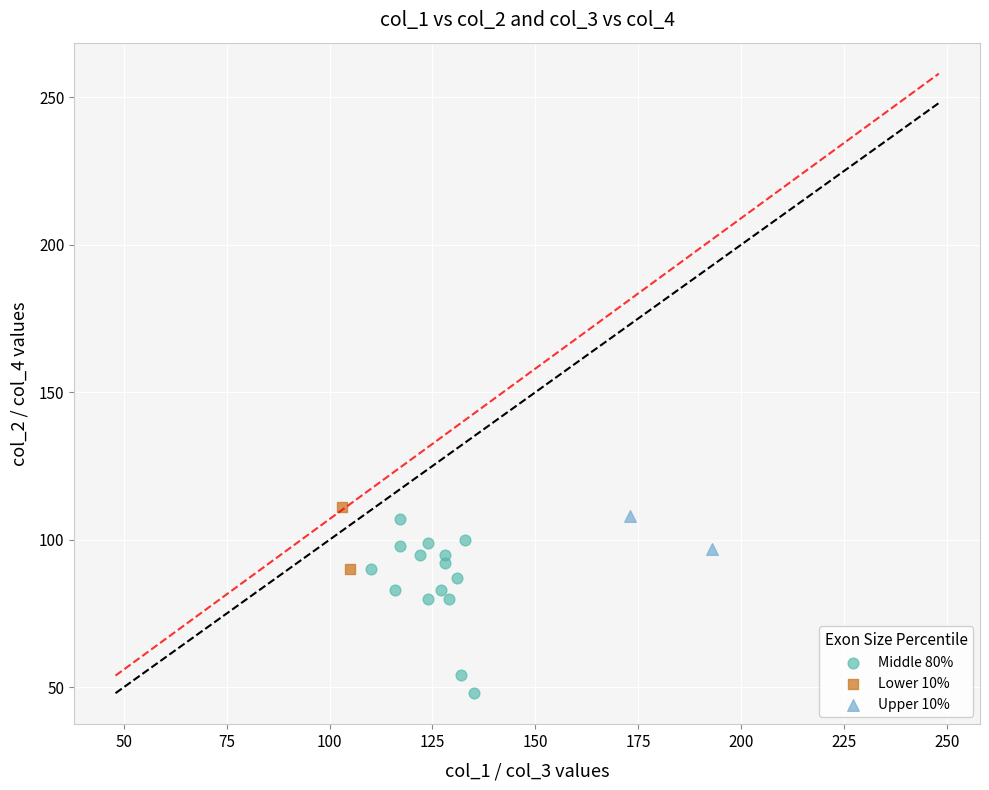

Which series reaches the maximum Y coordinate?

Lower 10%